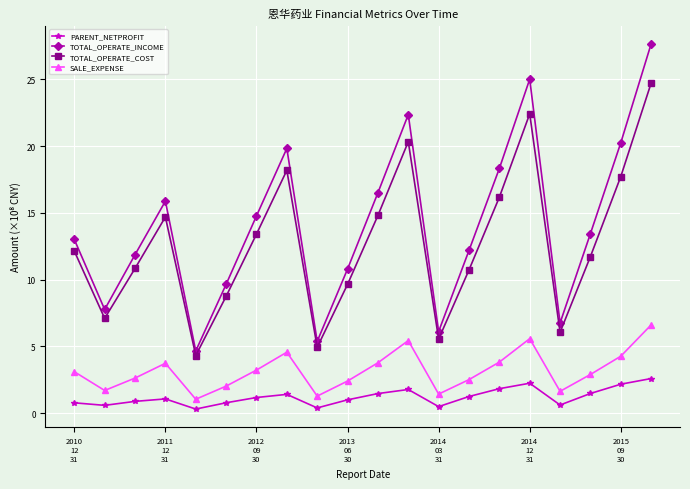

List the series in order of their peak value, highest first.

TOTAL_OPERATE_INCOME, TOTAL_OPERATE_COST, SALE_EXPENSE, PARENT_NETPROFIT